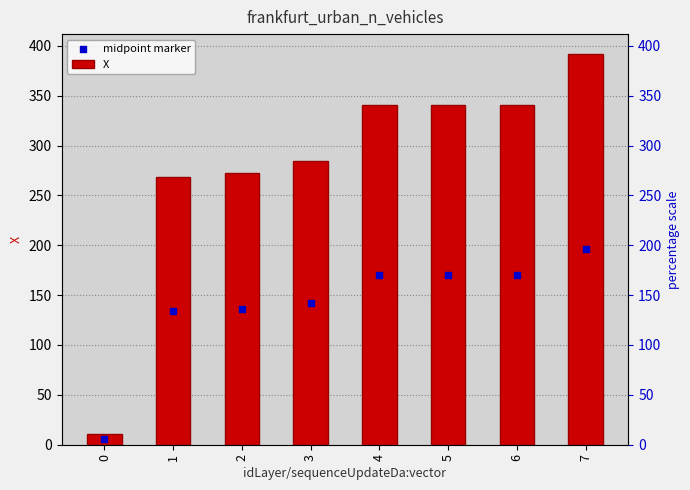

At how many categories does at least one series exceed 131?

7